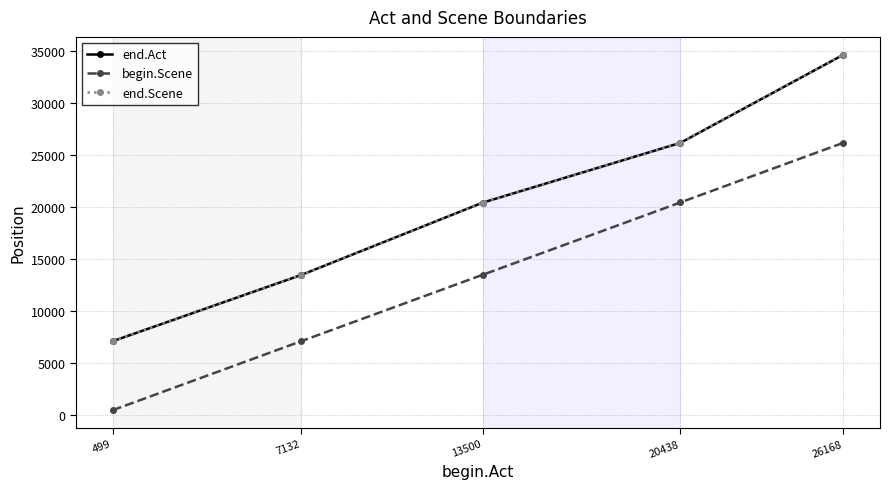

Is this an area chart (filled region under the line)?

No